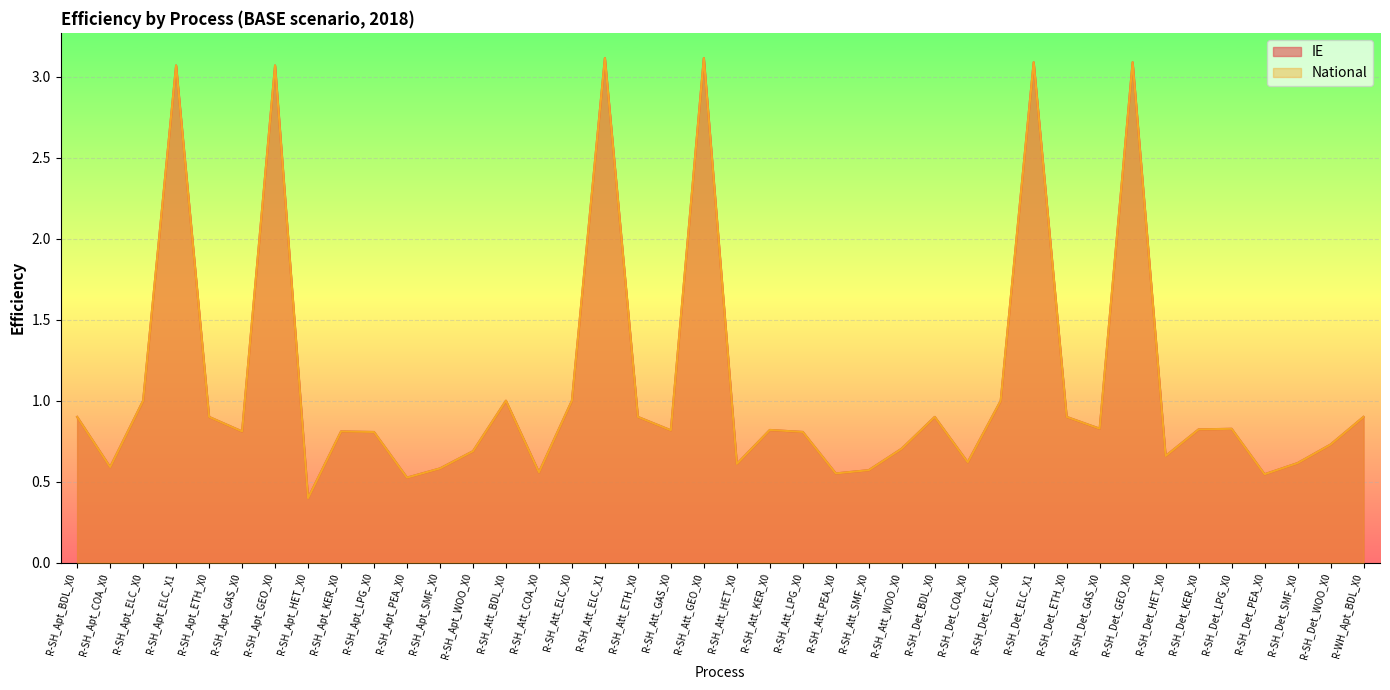

What is the average value of the IE series?

1.1